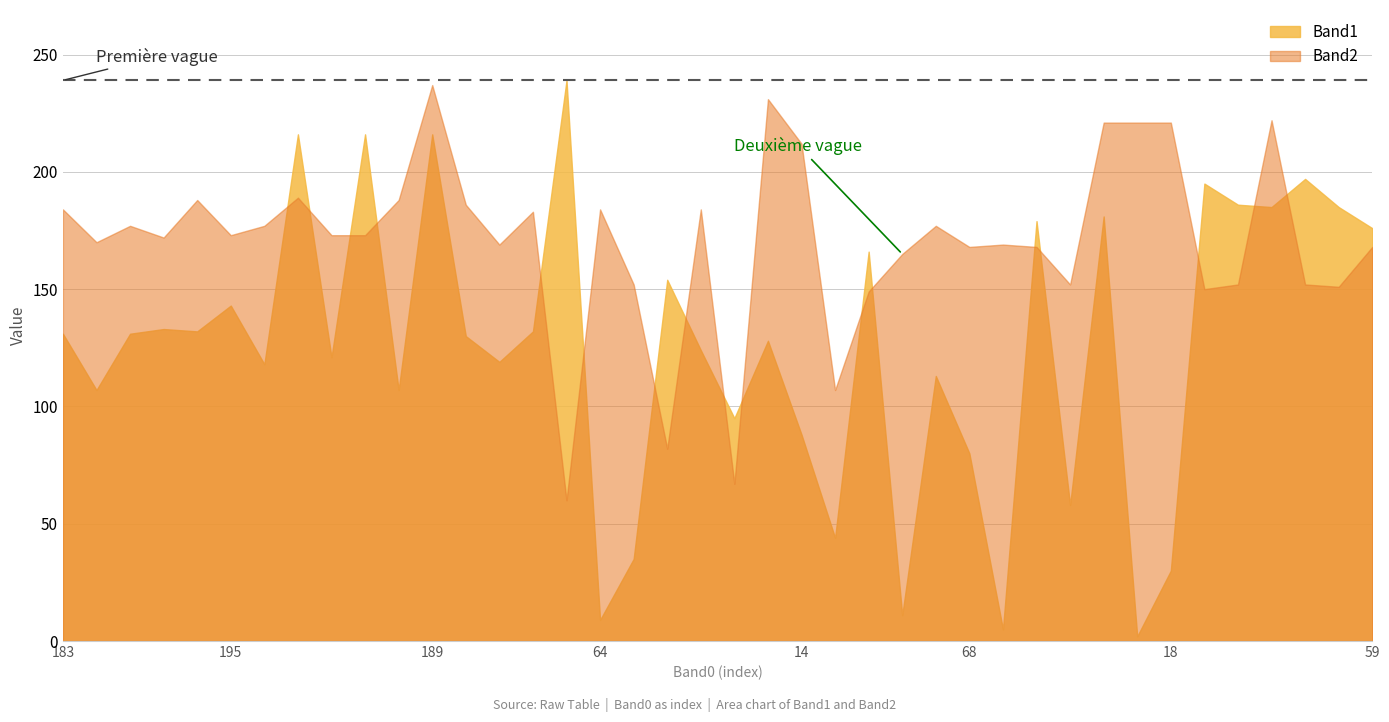

What is the maximum value shown in the chart?

239